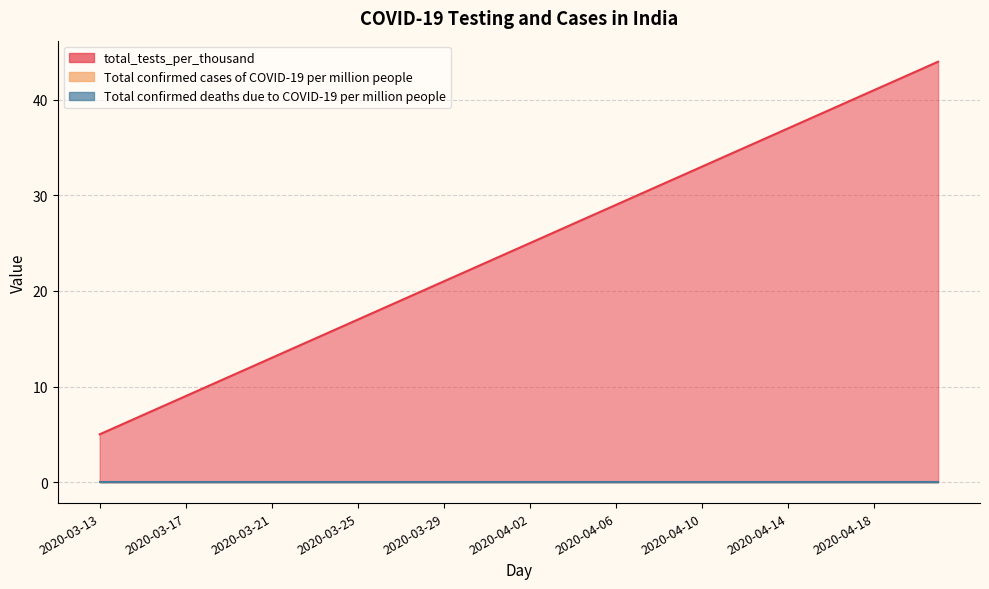

Reading right to left, transcribe all the data shown in this chart.

total_tests_per_thousand: 2020-04-21=44.0	2020-04-20=43.0	2020-04-19=42.0	2020-04-18=41.0	2020-04-17=40.0	2020-04-16=39.0	2020-04-15=38.0	2020-04-14=37.0	2020-04-13=36.0	2020-04-12=35.0	2020-04-11=34.0	2020-04-10=33.0	2020-04-09=32.0	2020-04-08=31.0	2020-04-07=30.0	2020-04-06=29.0	2020-04-05=28.0	2020-04-04=27.0	2020-04-03=26.0	2020-04-02=25.0	2020-04-01=24.0	2020-03-31=23.0	2020-03-30=22.0	2020-03-29=21.0	2020-03-28=20.0	2020-03-27=19.0	2020-03-26=18.0	2020-03-25=17.0	2020-03-24=16.0	2020-03-23=15.0	2020-03-22=14.0	2020-03-21=13.0	2020-03-20=12.0	2020-03-19=11.0	2020-03-18=10.0	2020-03-17=9.0	2020-03-16=8.0	2020-03-15=7.0	2020-03-14=6.0	2020-03-13=5.0
Total confirmed cases of COVID-19 per million people: 2020-04-21=0.1	2020-04-20=0.1	2020-04-19=0.1	2020-04-18=0.1	2020-04-17=0.1	2020-04-16=0.1	2020-04-15=0.1	2020-04-14=0.1	2020-04-13=0.1	2020-04-12=0.1	2020-04-11=0.1	2020-04-10=0.1	2020-04-09=0.1	2020-04-08=0.1	2020-04-07=0.1	2020-04-06=0.1	2020-04-05=0.1	2020-04-04=0.1	2020-04-03=0.1	2020-04-02=0.1	2020-04-01=0.1	2020-03-31=0.1	2020-03-30=0.1	2020-03-29=0.1	2020-03-28=0.1	2020-03-27=0.1	2020-03-26=0.1	2020-03-25=0.1	2020-03-24=0.1	2020-03-23=0.1	2020-03-22=0.1	2020-03-21=0.1	2020-03-20=0.1	2020-03-19=0.1	2020-03-18=0.1	2020-03-17=0.1	2020-03-16=0.1	2020-03-15=0.1	2020-03-14=0.1	2020-03-13=0.1
Total confirmed deaths due to COVID-19 per million people: 2020-04-21=0.0	2020-04-20=0.0	2020-04-19=0.0	2020-04-18=0.0	2020-04-17=0.0	2020-04-16=0.0	2020-04-15=0.0	2020-04-14=0.0	2020-04-13=0.0	2020-04-12=0.0	2020-04-11=0.0	2020-04-10=0.0	2020-04-09=0.0	2020-04-08=0.0	2020-04-07=0.0	2020-04-06=0.0	2020-04-05=0.0	2020-04-04=0.0	2020-04-03=0.0	2020-04-02=0.0	2020-04-01=0.0	2020-03-31=0.0	2020-03-30=0.0	2020-03-29=0.0	2020-03-28=0.0	2020-03-27=0.0	2020-03-26=0.0	2020-03-25=0.0	2020-03-24=0.0	2020-03-23=0.0	2020-03-22=0.0	2020-03-21=0.0	2020-03-20=0.0	2020-03-19=0.0	2020-03-18=0.0	2020-03-17=0.0	2020-03-16=0.0	2020-03-15=0.0	2020-03-14=0.0	2020-03-13=0.0